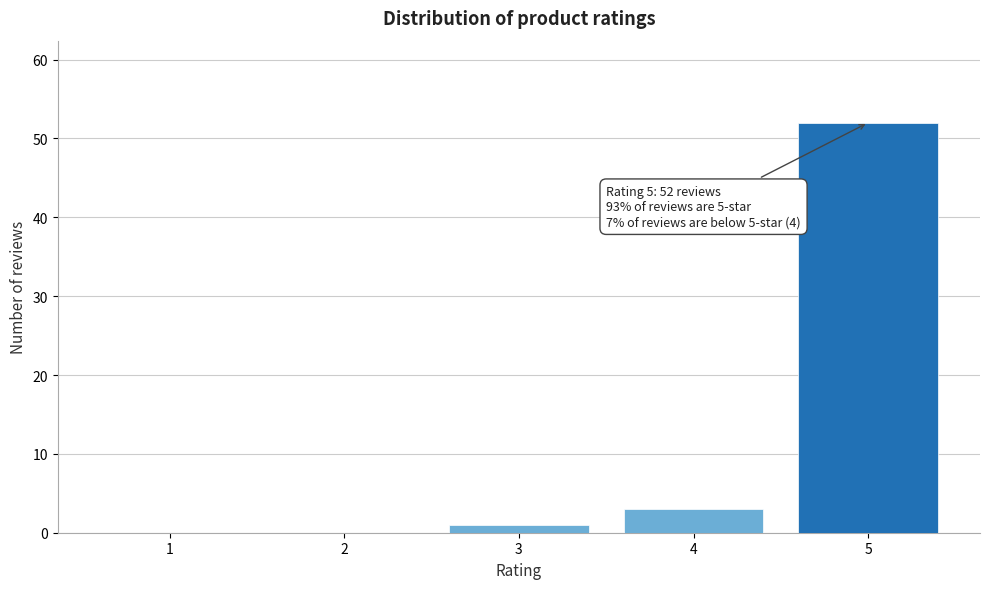

Reading right to left, extract all data points from this chart.

5=52	4=3	3=1	2=0	1=0